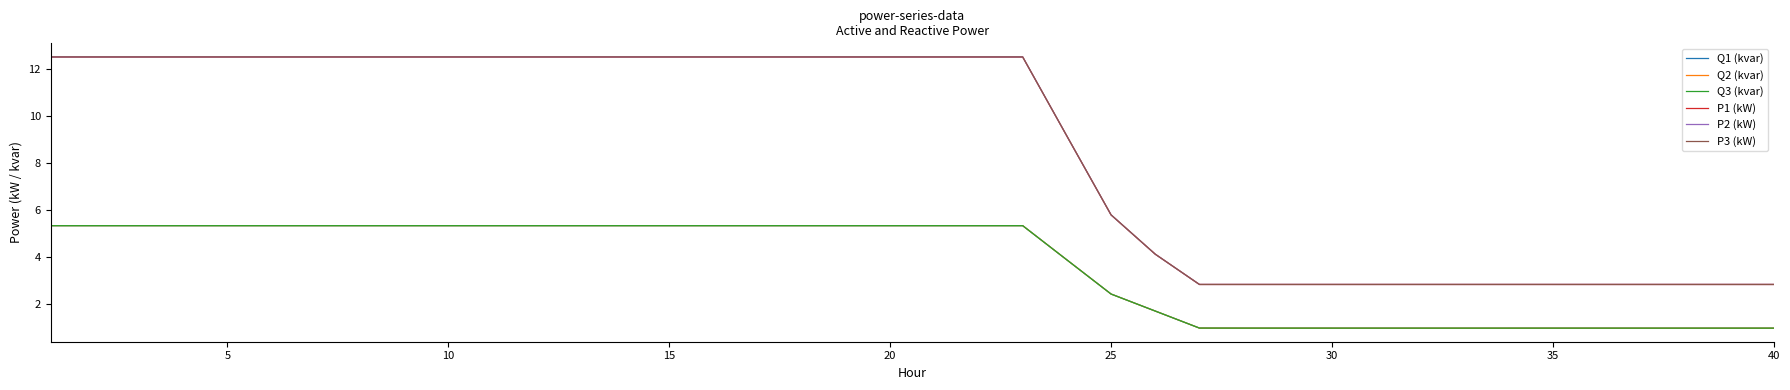

What is the highest value of the Q1 (kvar) series?

5.3